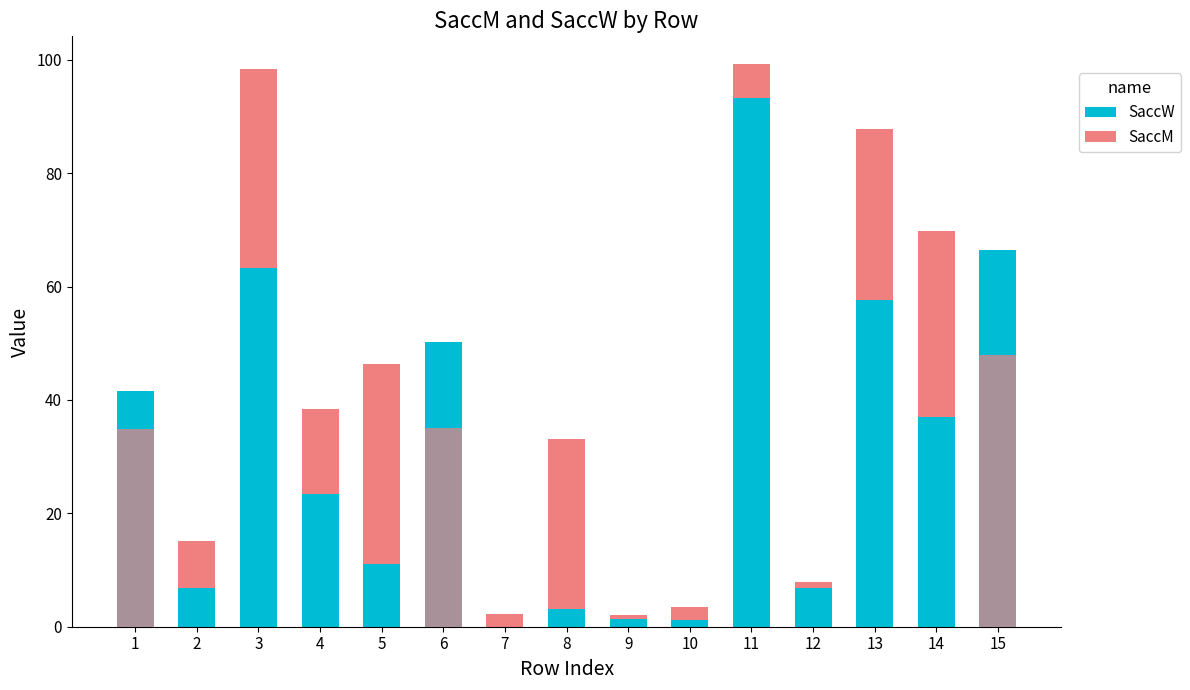

Which series has the largest total across all categories?

SaccW